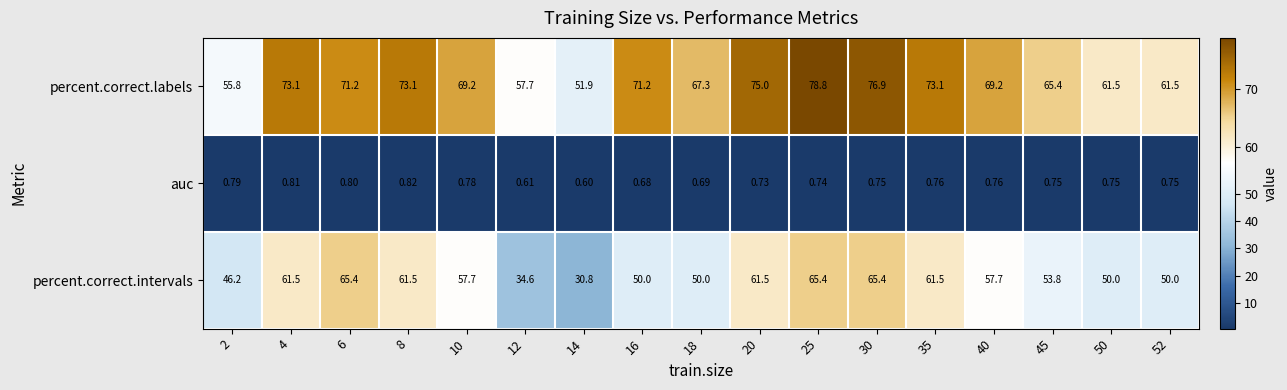

Which series has the largest range (max minus min)?

percent.correct.intervals